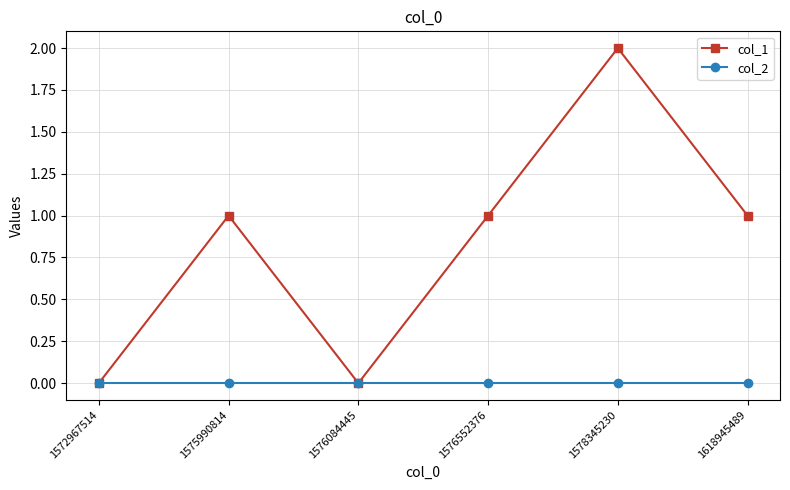

Which series has the largest total across all categories?

col_1